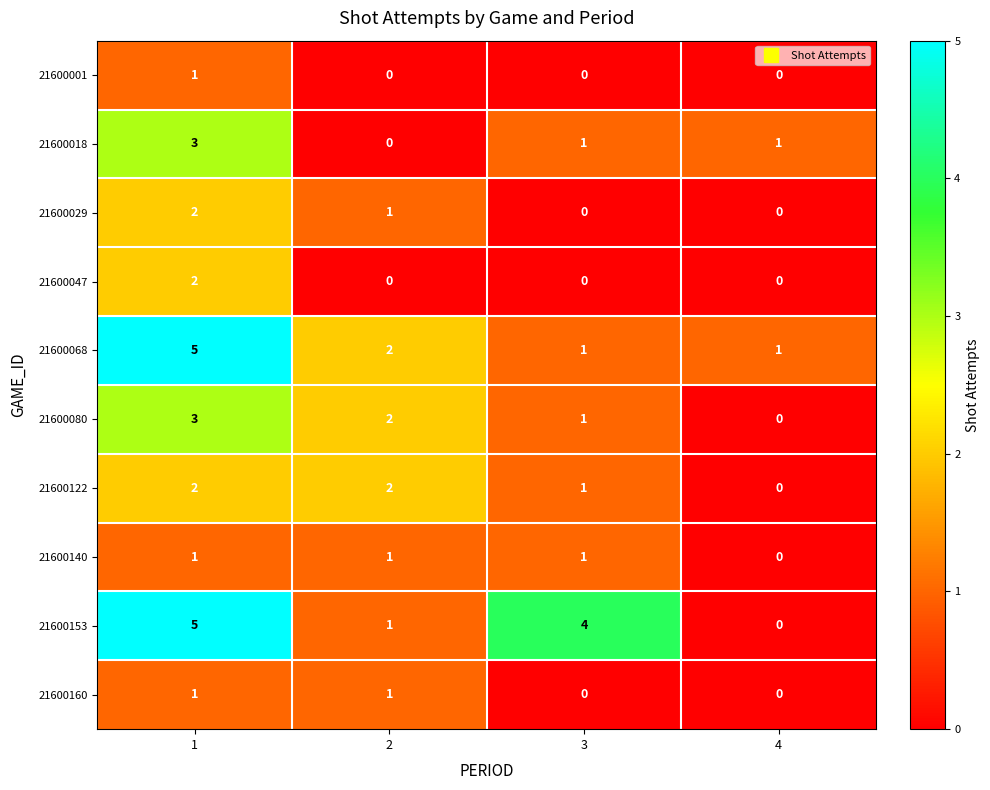

Which series changed the most between 3 and 4?

21600153